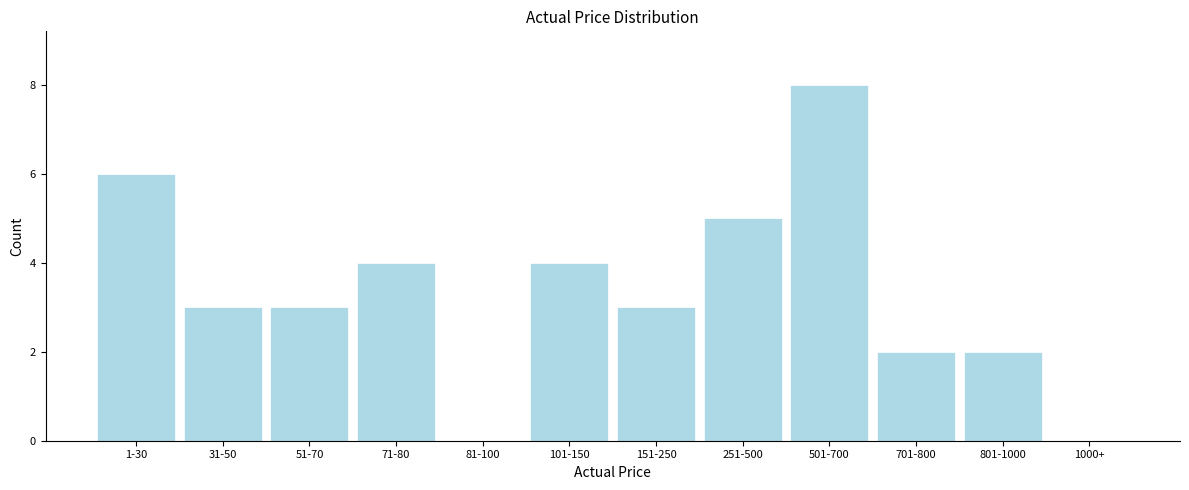

Reading left to right, extract all data points from this chart.

1-30=6	31-50=3	51-70=3	71-80=4	81-100=0	101-150=4	151-250=3	251-500=5	501-700=8	701-800=2	801-1000=2	1000+=0